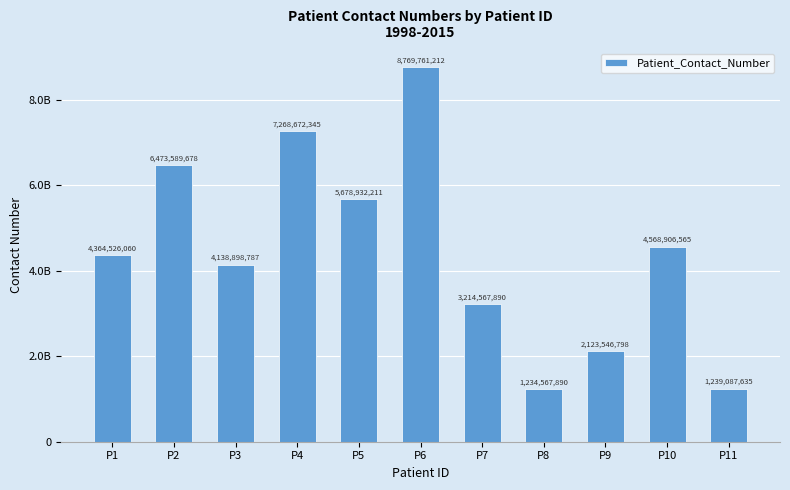

Where does the data first go above 4364526060?

P2